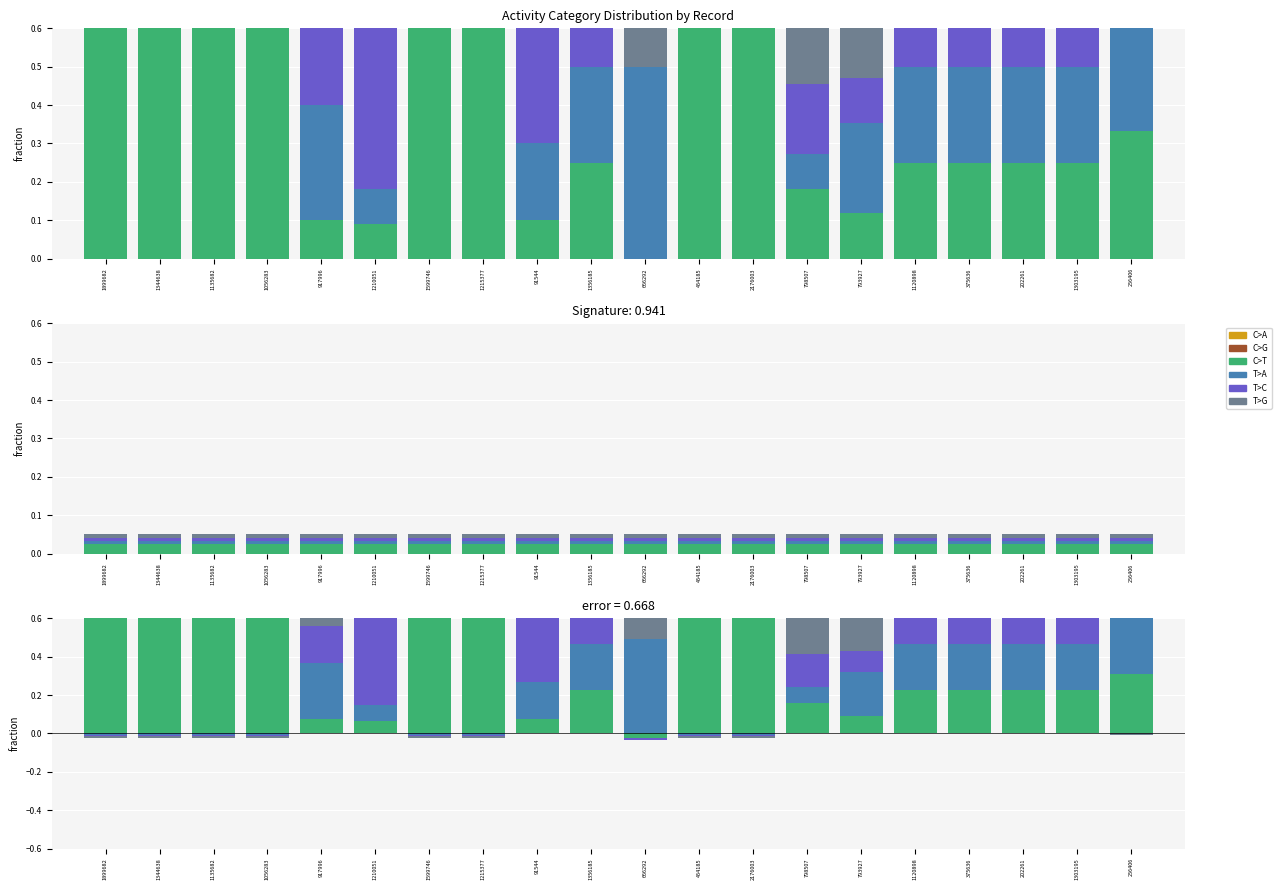

At how many categories does at least one series exceed 0?

20